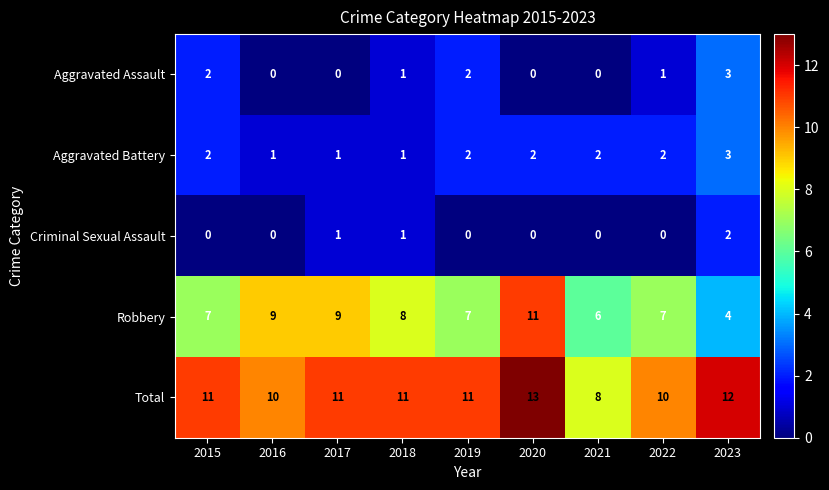

At which label does Aggravated Assault first exceed 1?

2015